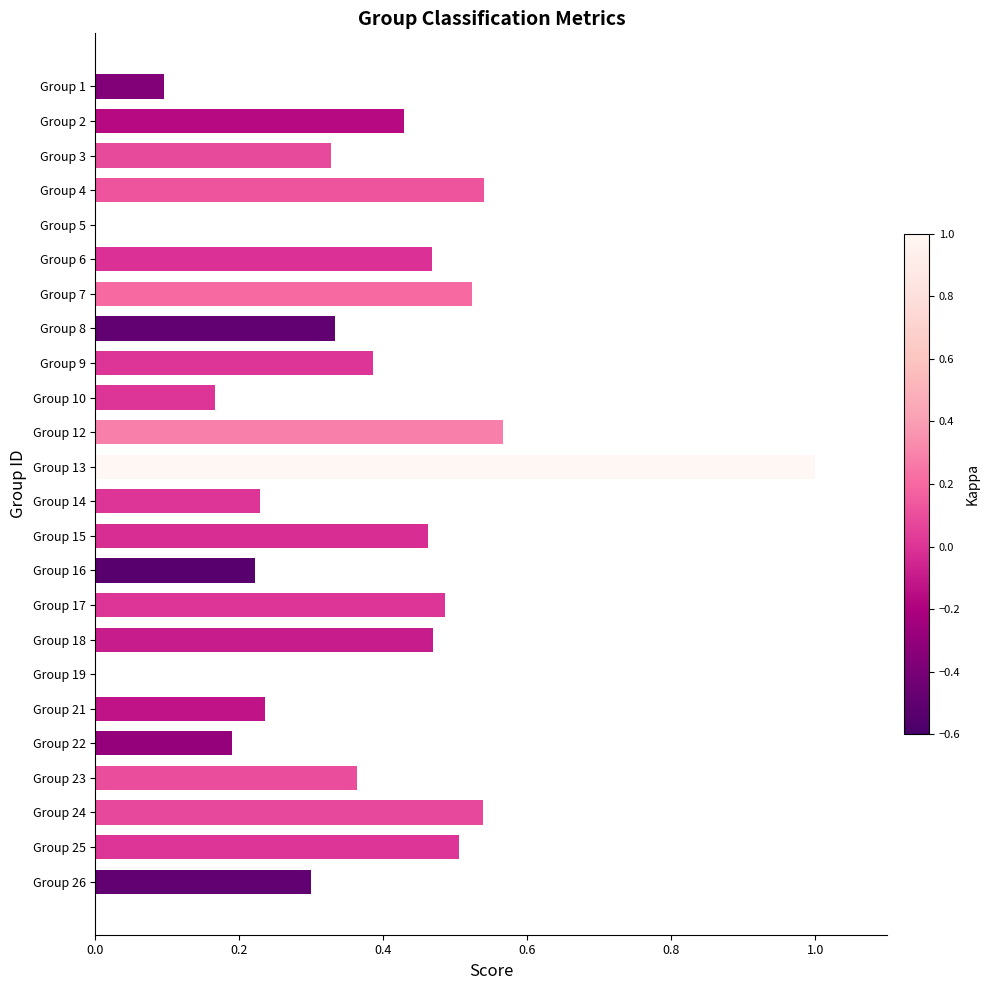

What is the sum of the values at Group 6 and Group 8?

0.8